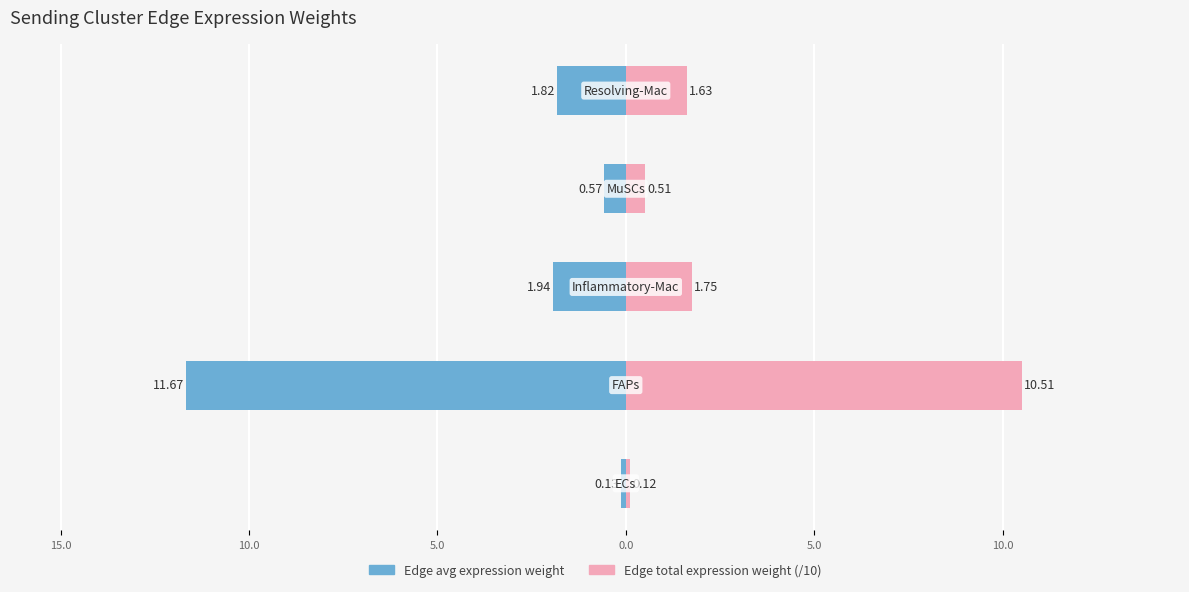

How many groups of bars are there?

5